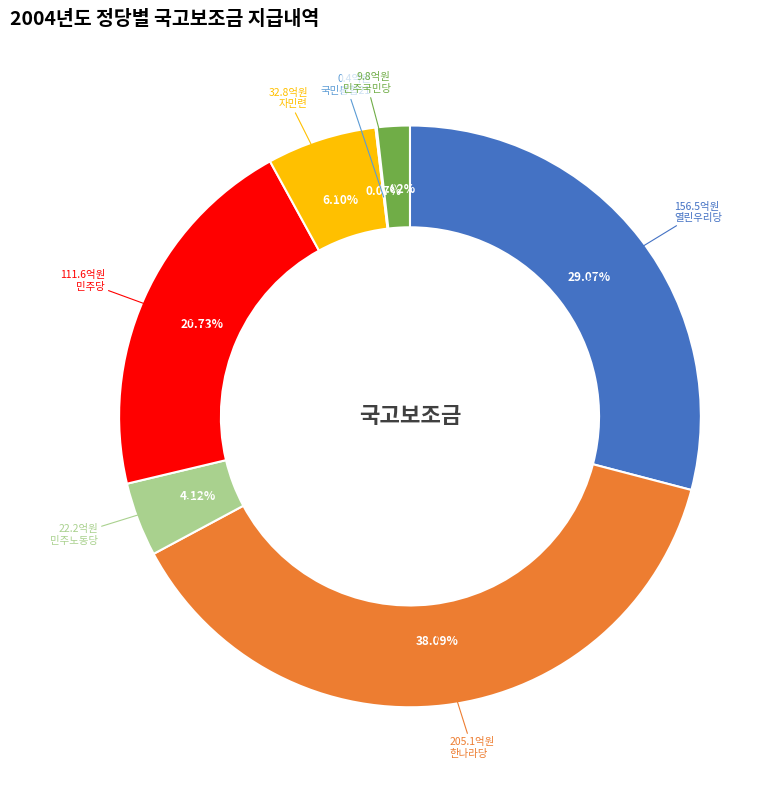

To the nearest percent, what portion does 민주당 represent?

21%